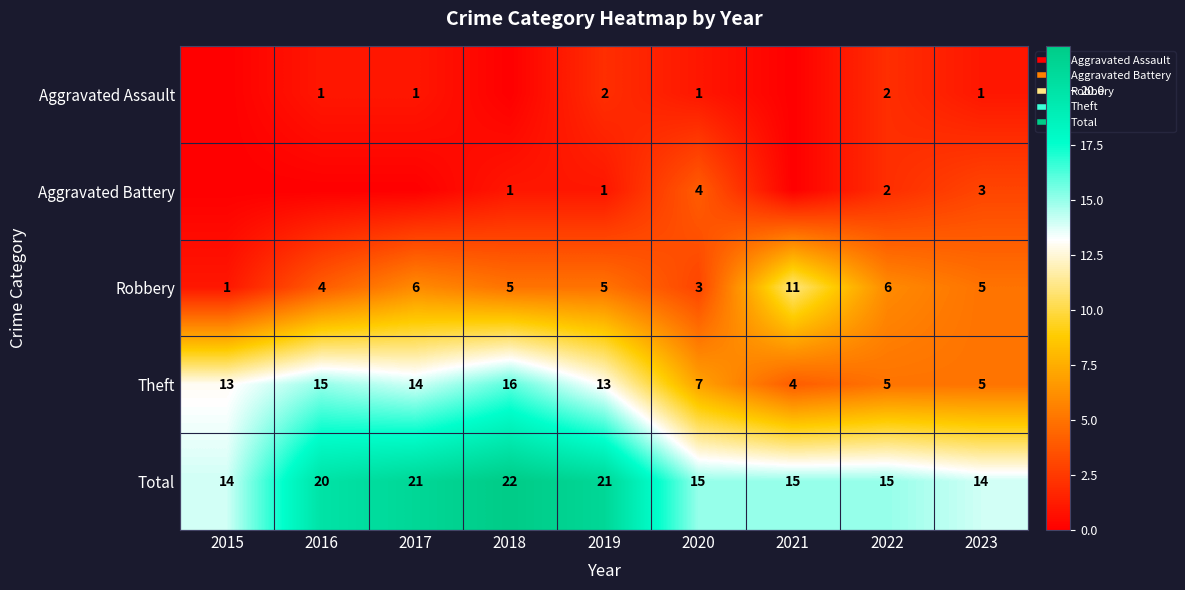

The Robbery series shows 5 at 2019. True or false?

True